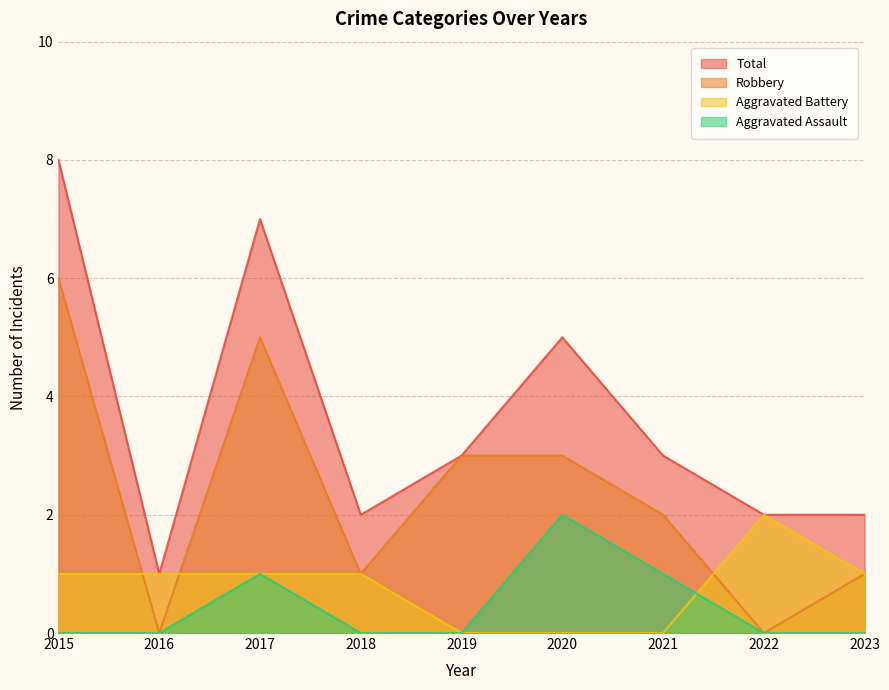

How many categories are shown in the chart?

9